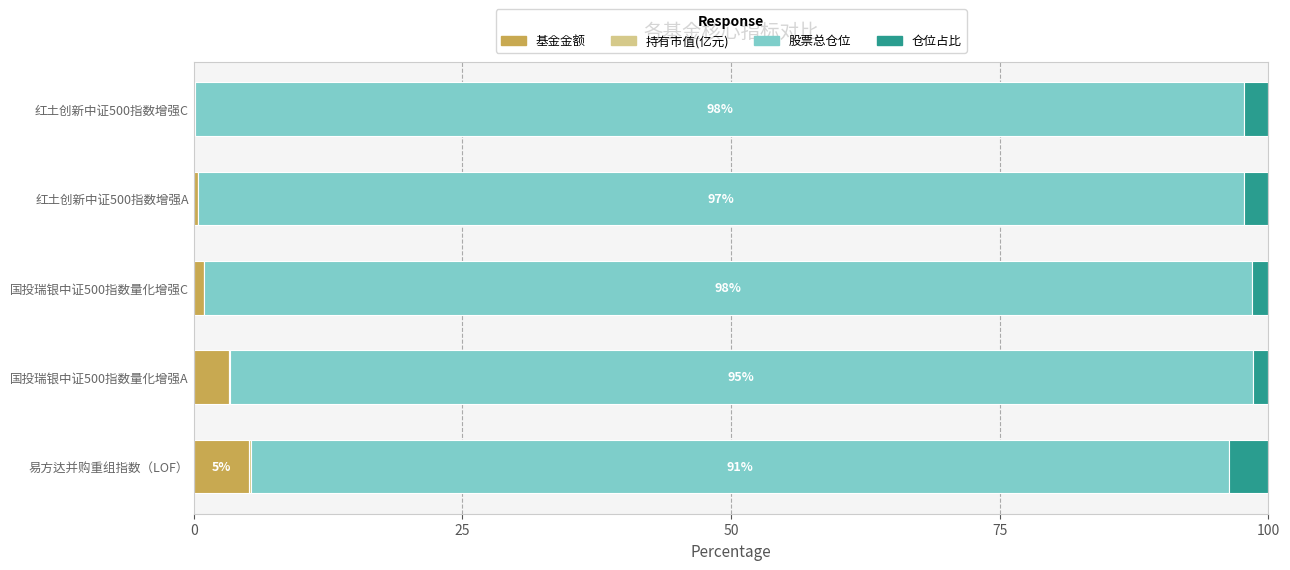

What is the maximum value for 基金金额?

5.1